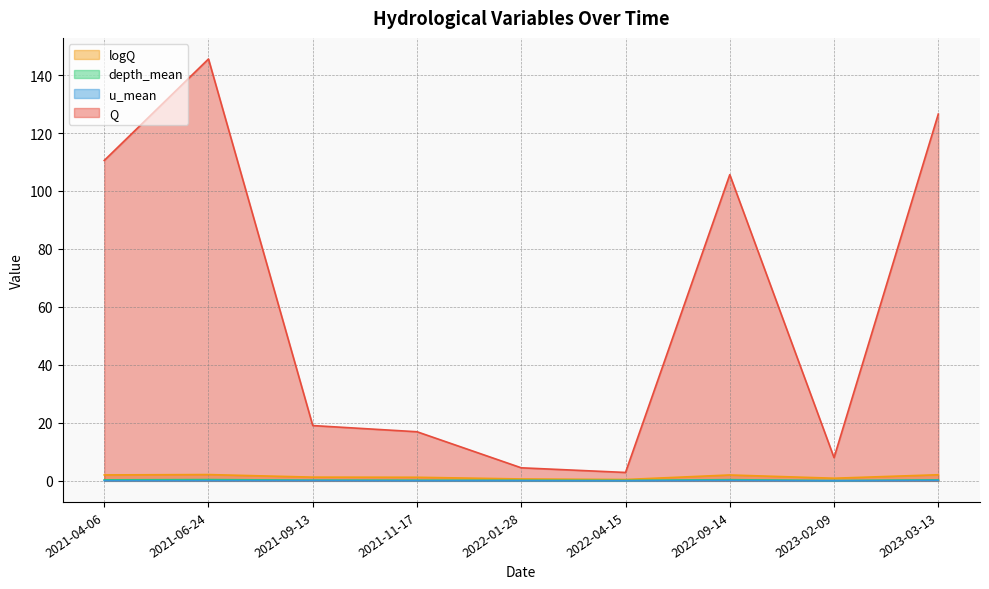

What is the label of the 8th point from the right?

2021-06-24